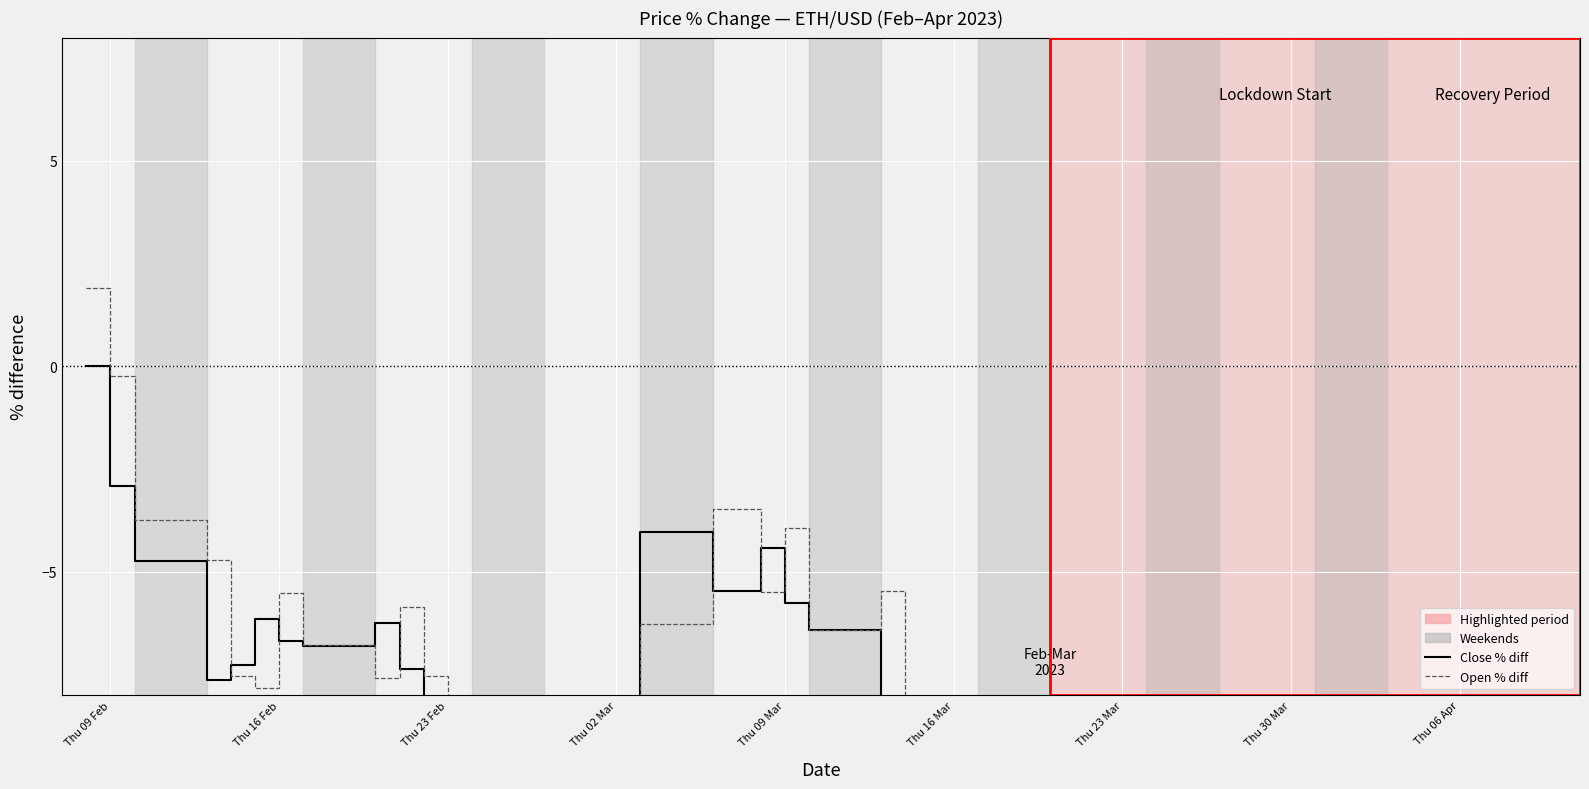

Count the number of categories in the chart.

40